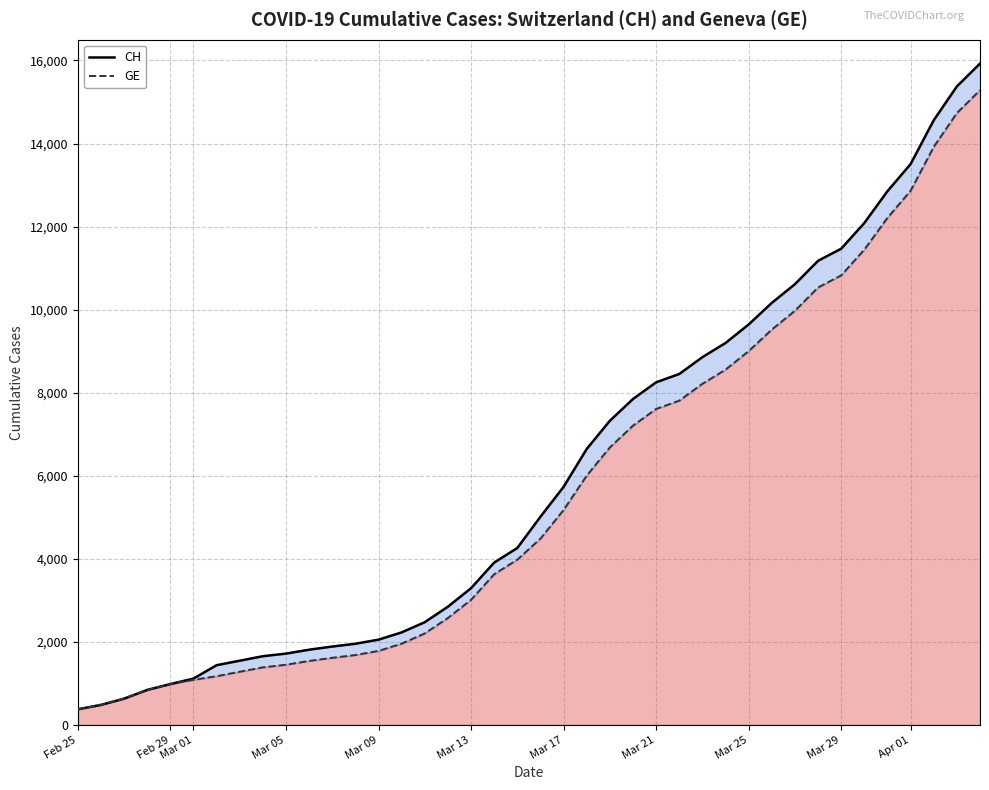

What is the average value of the GE series?

5641